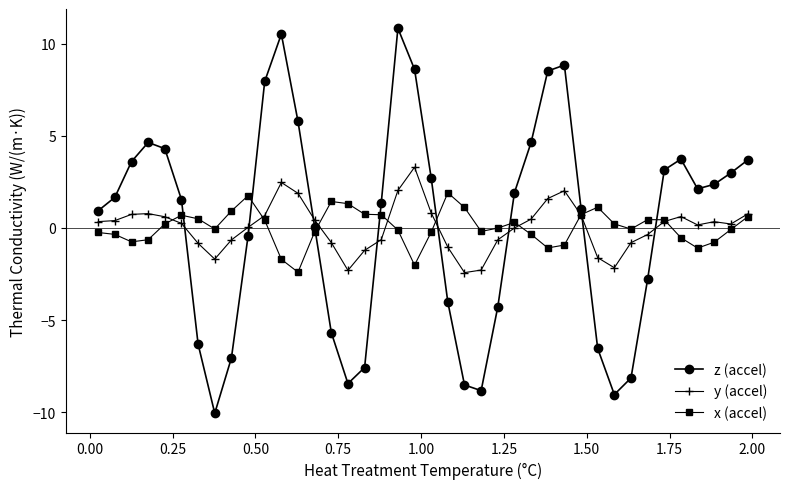

True or false: x (accel) has more than 0 points higher than both neighbors.

True